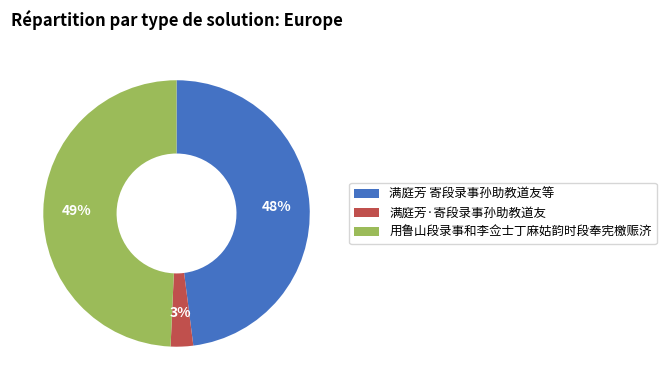

Does any single category account for the majority?

No